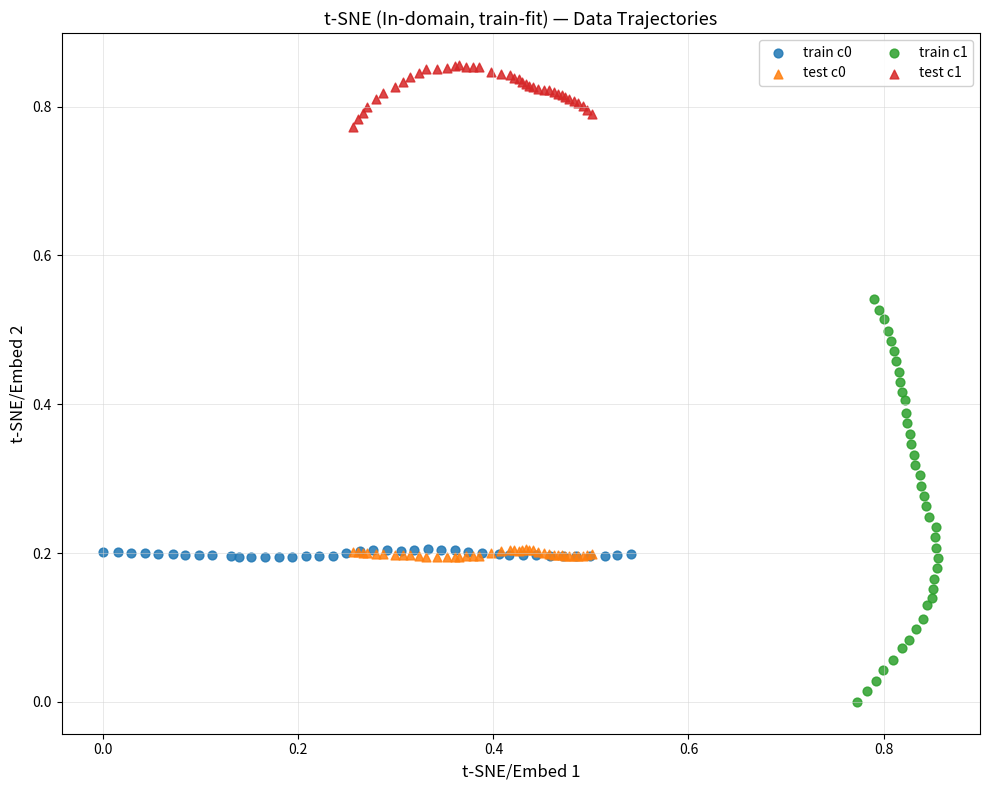

Which series has the widest spread of Y values?

train c1